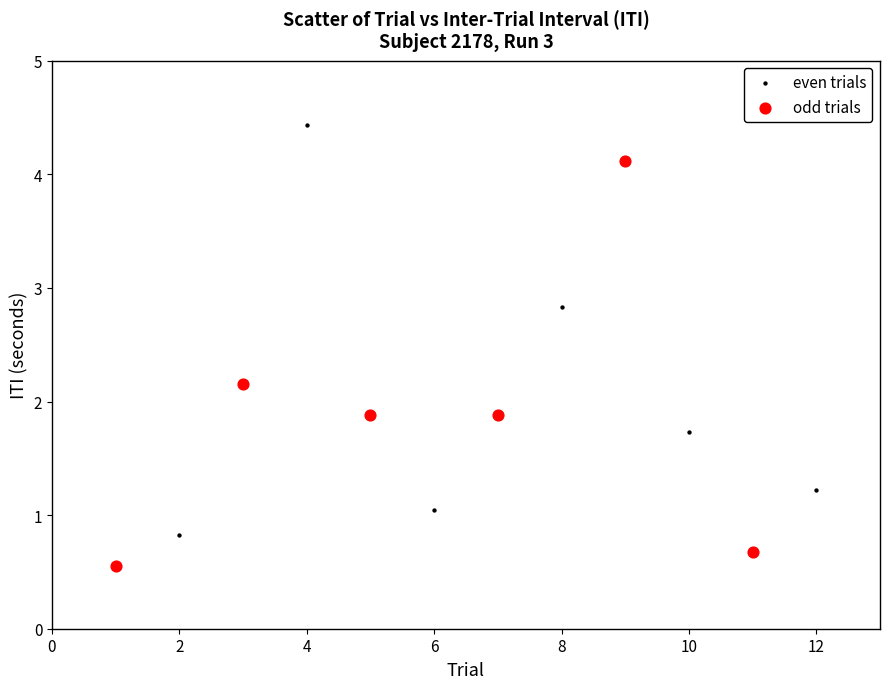

Which series reaches the maximum Y coordinate?

even trials